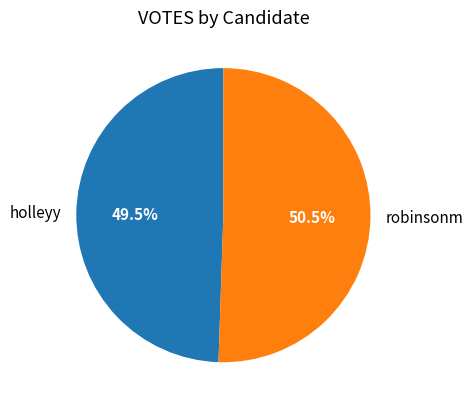

Is there a majority slice in this chart?

Yes